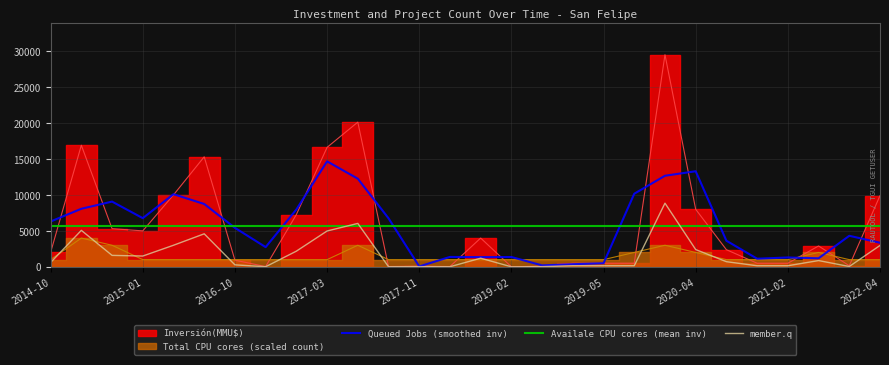

At which label is Count closest to 1?

2022-04